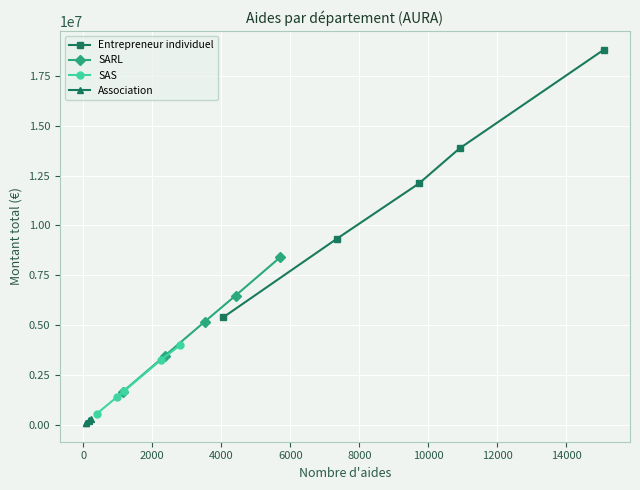

What is the lowest value of the Entrepreneur individuel series?

5407878